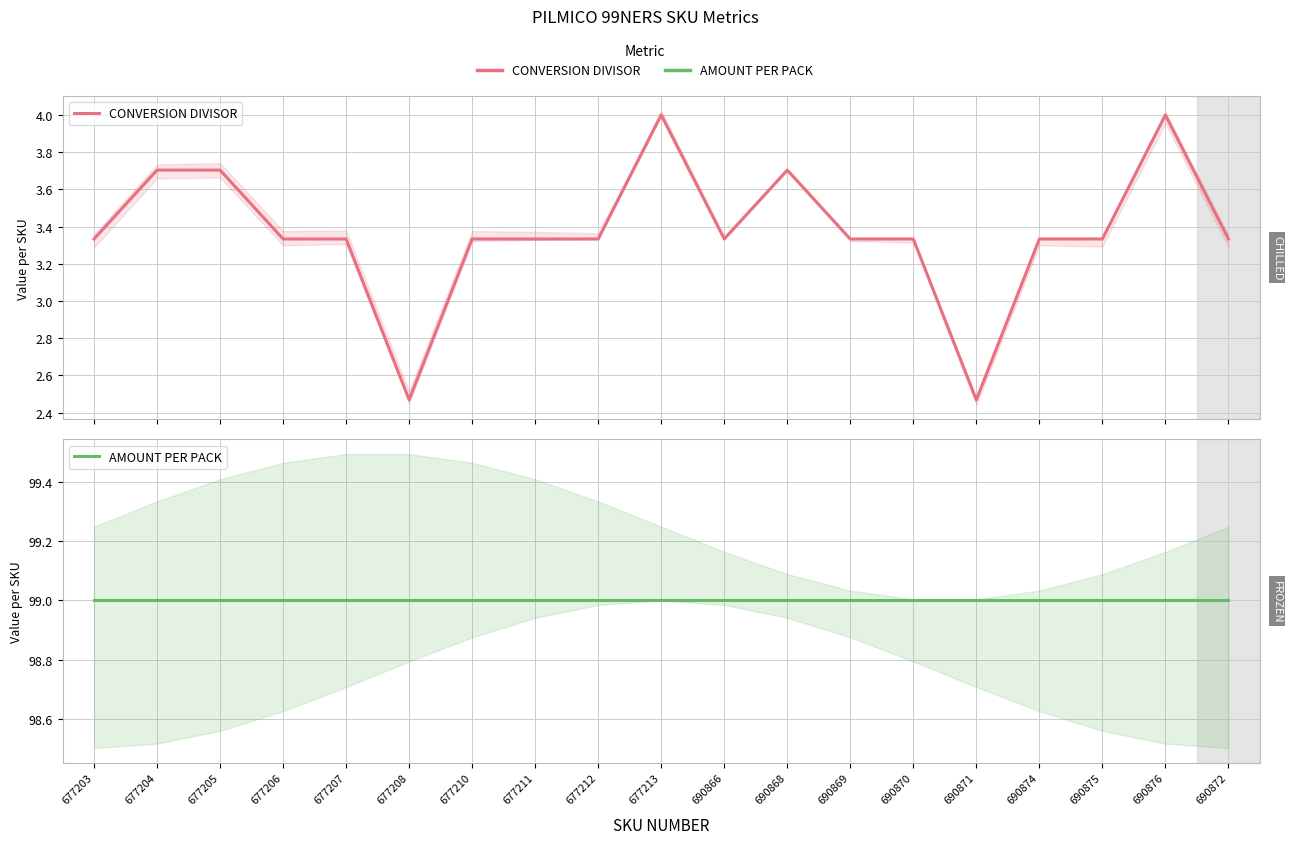

True or false: AMOUNT PER PACK and CONVERSION DIVISOR intersect in this chart.

False